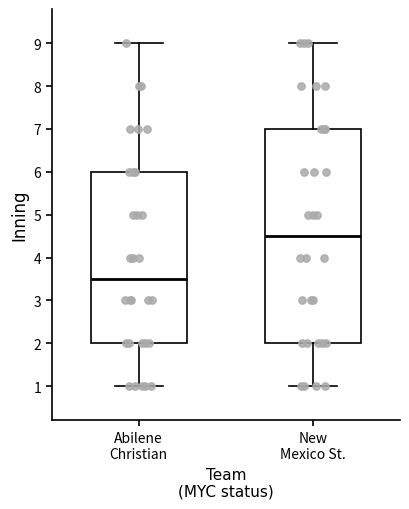

Reading left to right, transcribe this box plot: for each box, give where its median line is, the range the box spans, and where its two whiskers end, as read against the y-axis. The values are not printed on the chart, so give them approximately, as read against the axis.

Abilene Christian: median 3.5, box 2.0 to 6.0, whiskers 1.0 to 9.0
New Mexico St.: median 4.5, box 2.0 to 7.0, whiskers 1.0 to 9.0